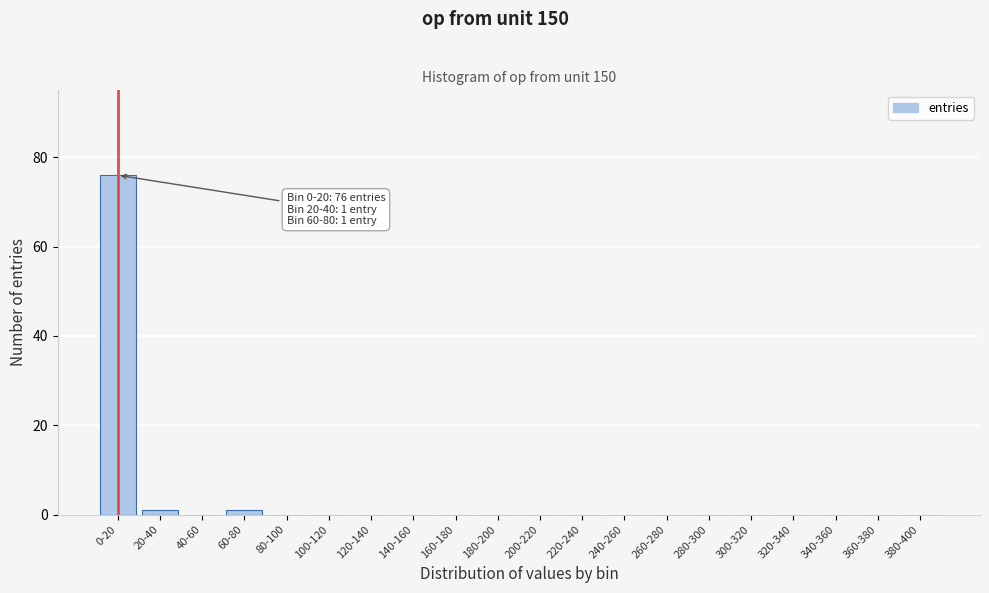

Reading left to right, list all the values displayed in this chart.

0-20=76	20-40=1	40-60=0	60-80=1	80-100=0	100-120=0	120-140=0	140-160=0	160-180=0	180-200=0	200-220=0	220-240=0	240-260=0	260-280=0	280-300=0	300-320=0	320-340=0	340-360=0	360-380=0	380-400=0